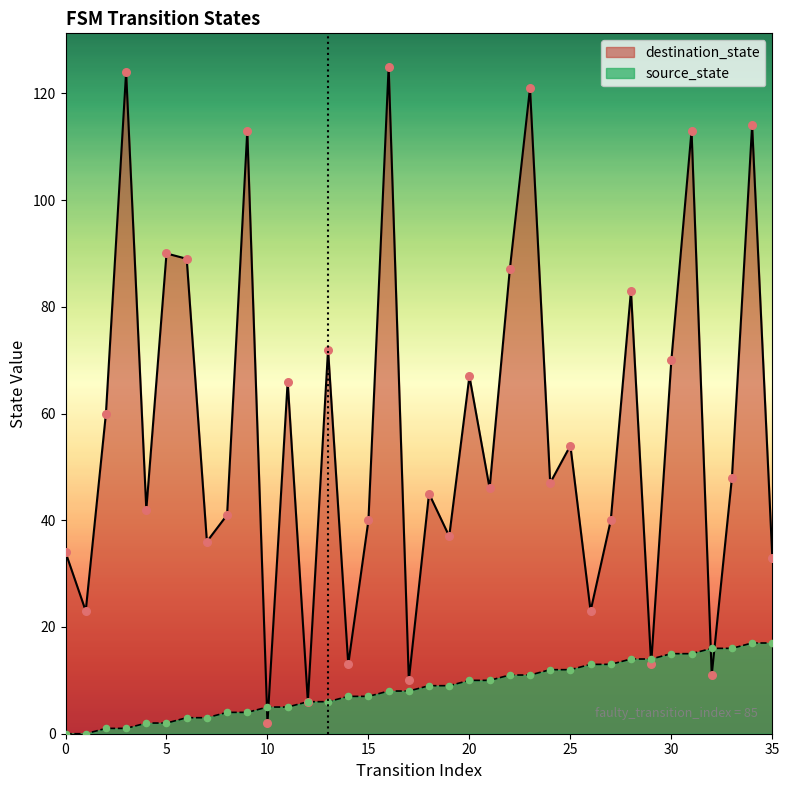

Which series reaches the maximum Y coordinate?

destination_state